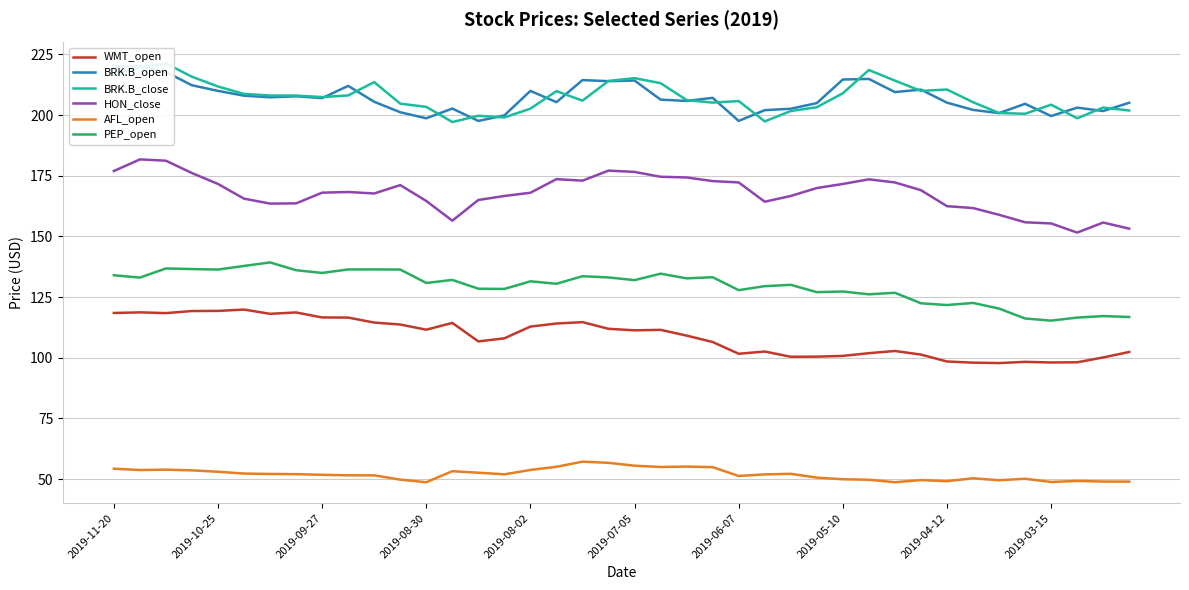

True or false: PEP_open has a value of 126.8 at 30.

True